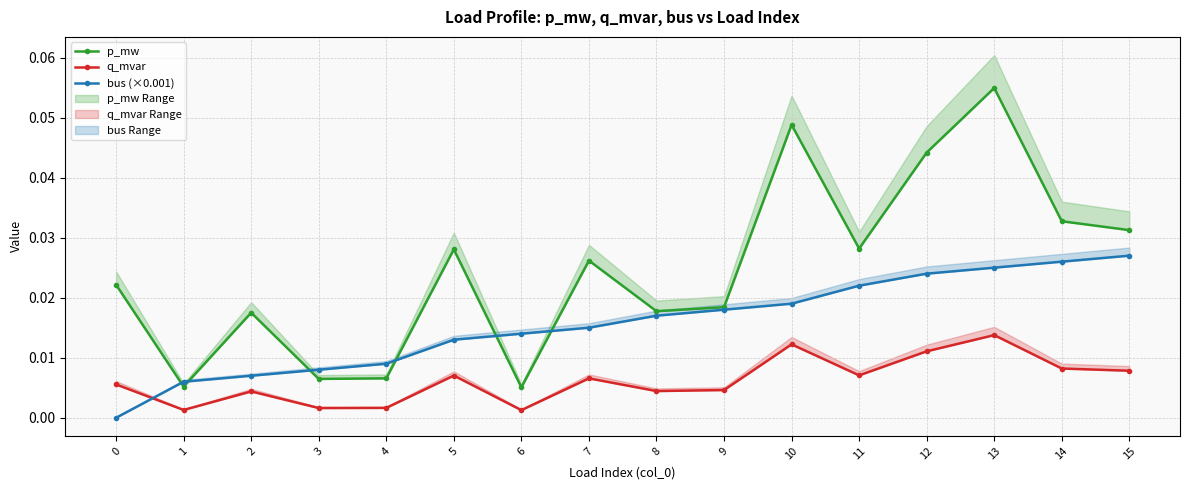

True or false: bus (×0.001) has more than 1 points higher than both neighbors.

False